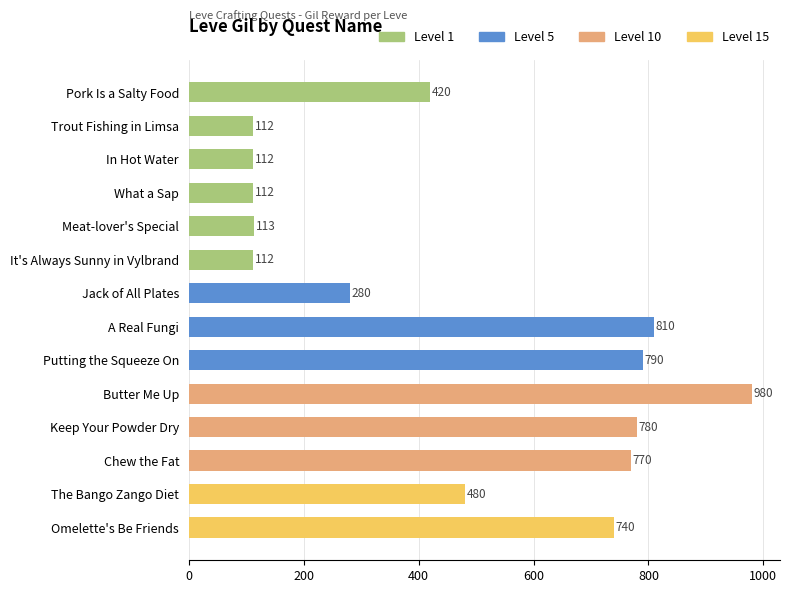

Reading top to bottom, transcribe all the data shown in this chart.

420	112	112	112	113	112	280	810	790	980	780	770	480	740